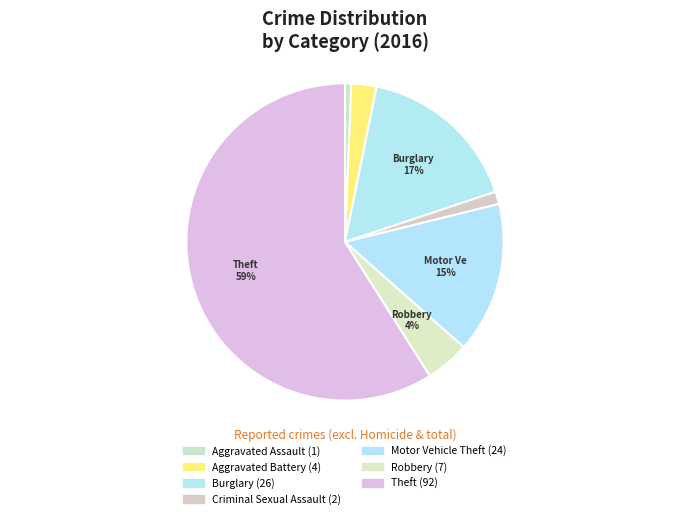

Which slice is the largest?

Theft